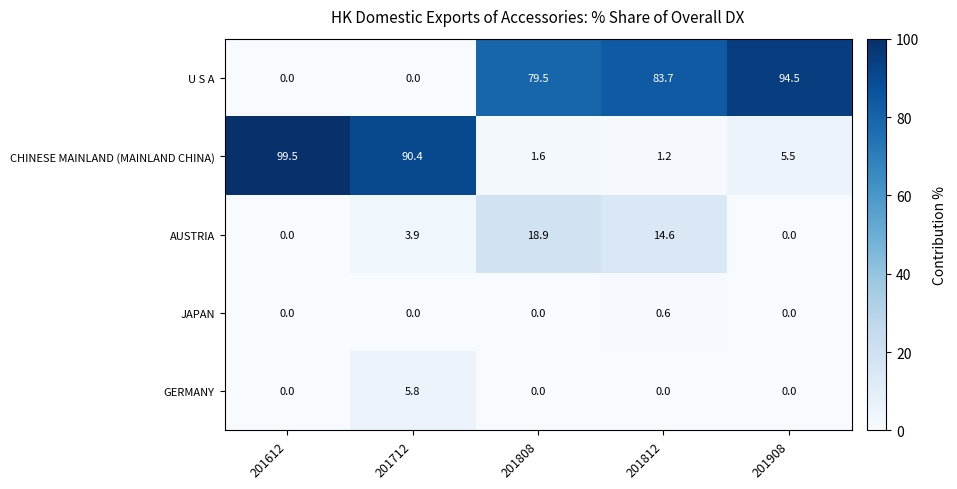

List the series in order of their peak value, highest first.

CHINESE MAINLAND (MAINLAND CHINA), U S A, AUSTRIA, GERMANY, JAPAN